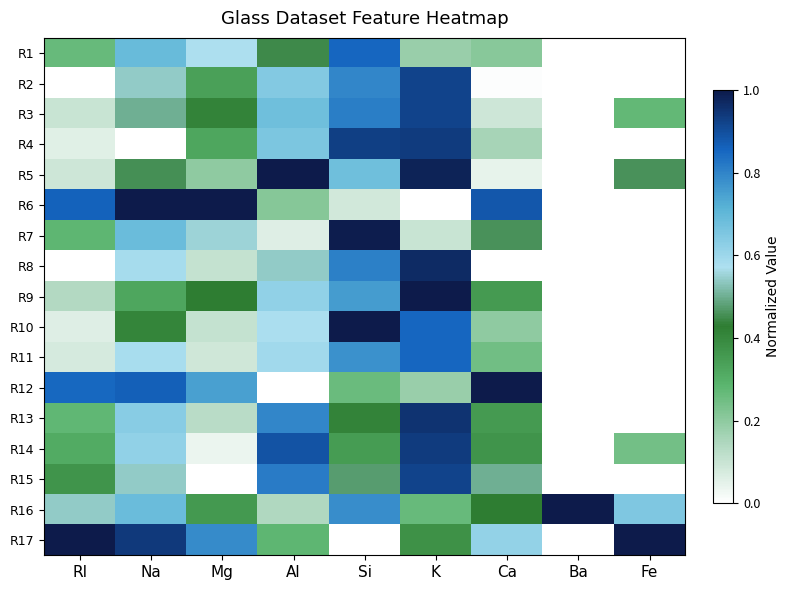

List the series in order of their peak value, lowest first.

R11, R1, R2, R3, R15, R4, R14, R13, R8, R7, R5, R6, R9, R10, R12, R16, R17